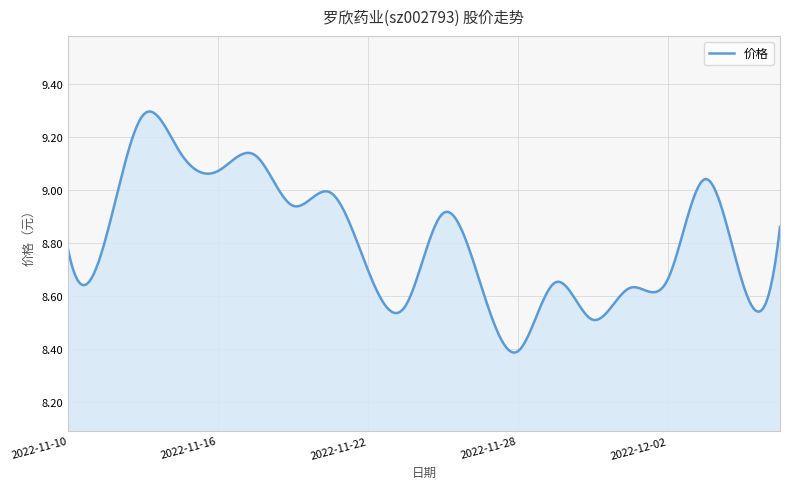

What is the difference between the maximum and minimum values?

0.9